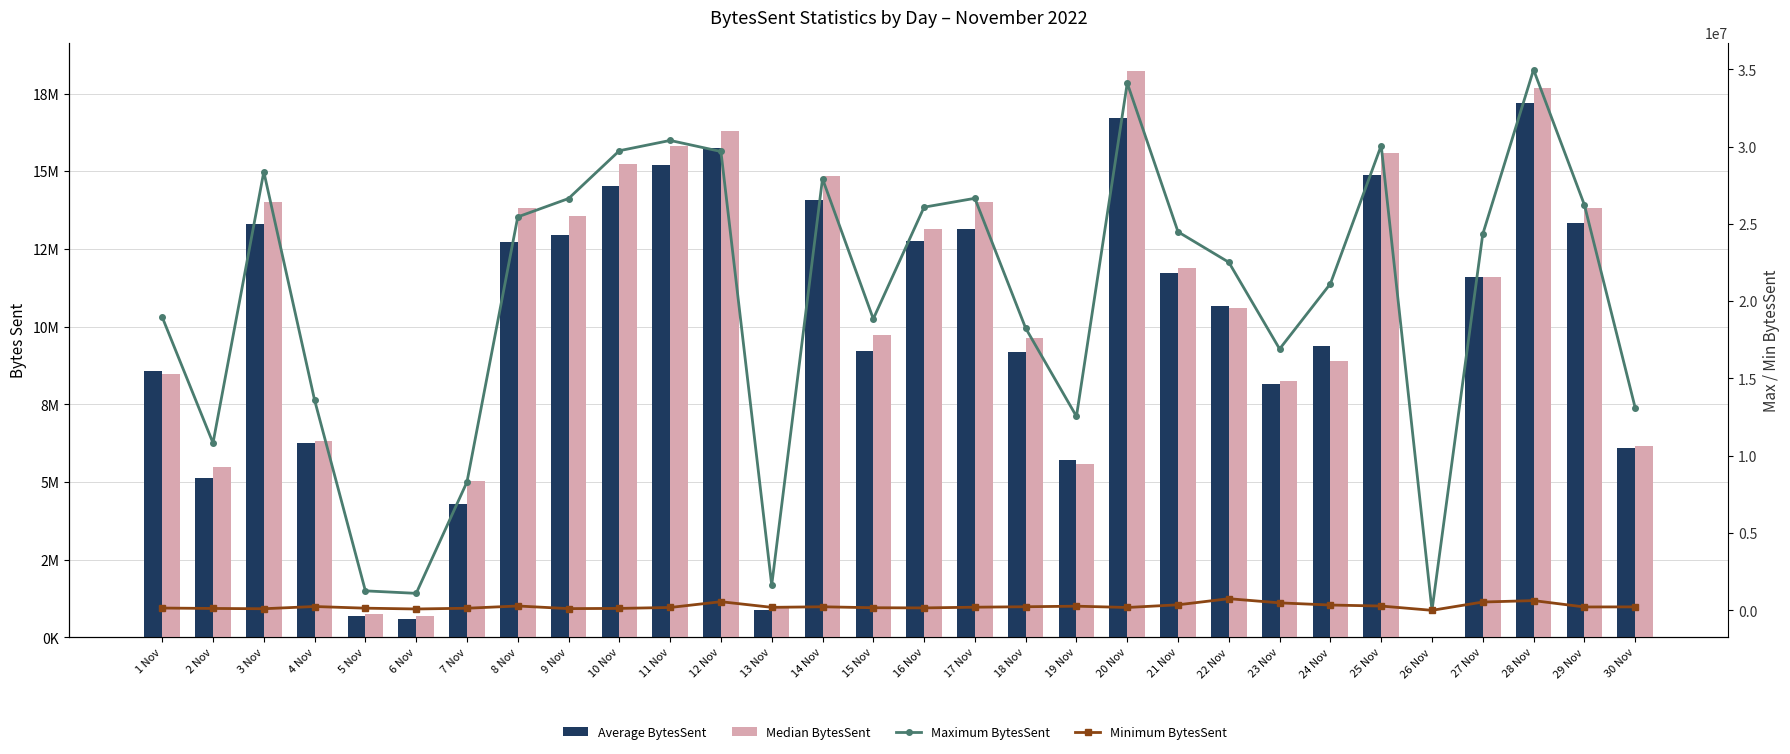

Rank the series at 10 Nov from highest to lowest value.

Maximum BytesSent, Median BytesSent, Average BytesSent, Minimum BytesSent